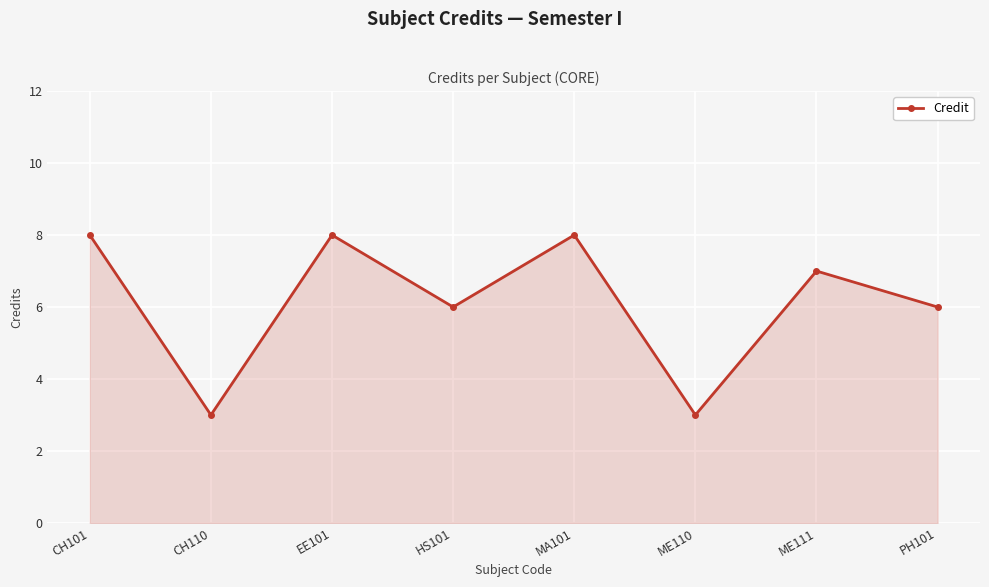

Between HS101 and ME110, which is larger?

HS101